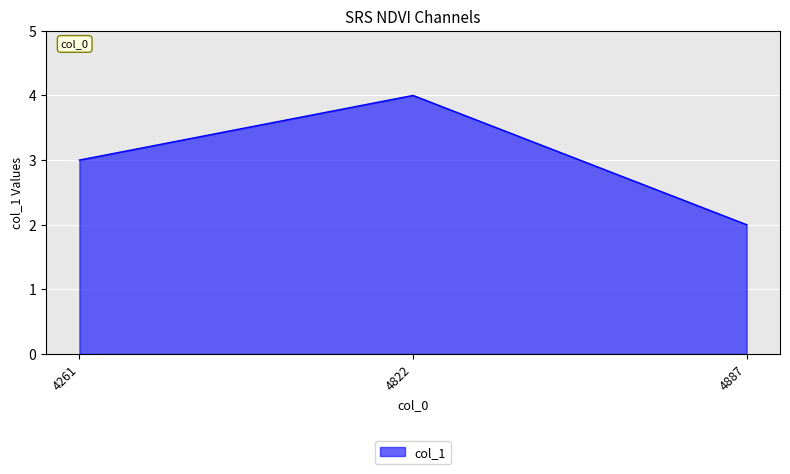

True or false: the data shows 4 at 4822.

True